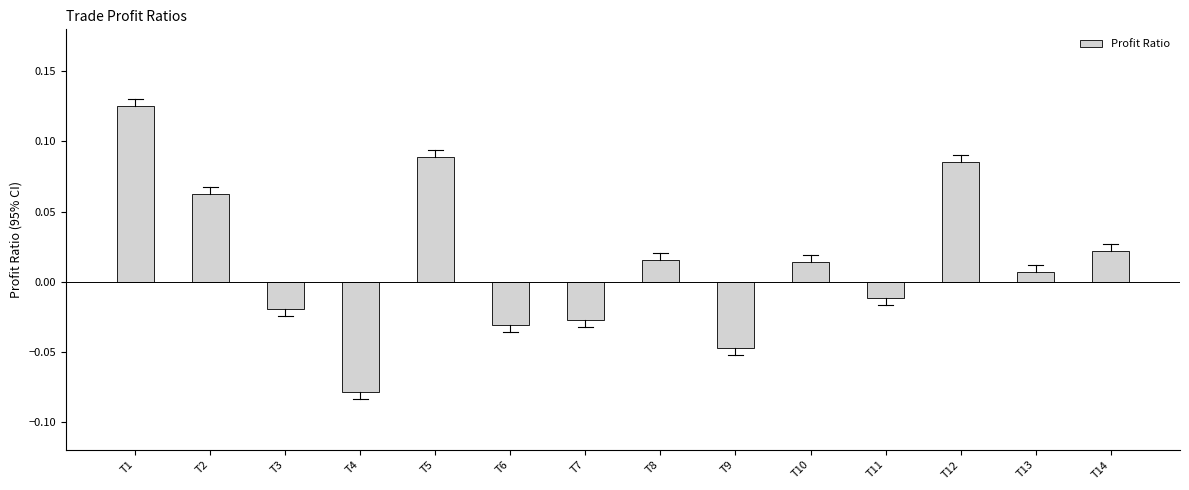

Between T14 and T5, which is larger?

T5